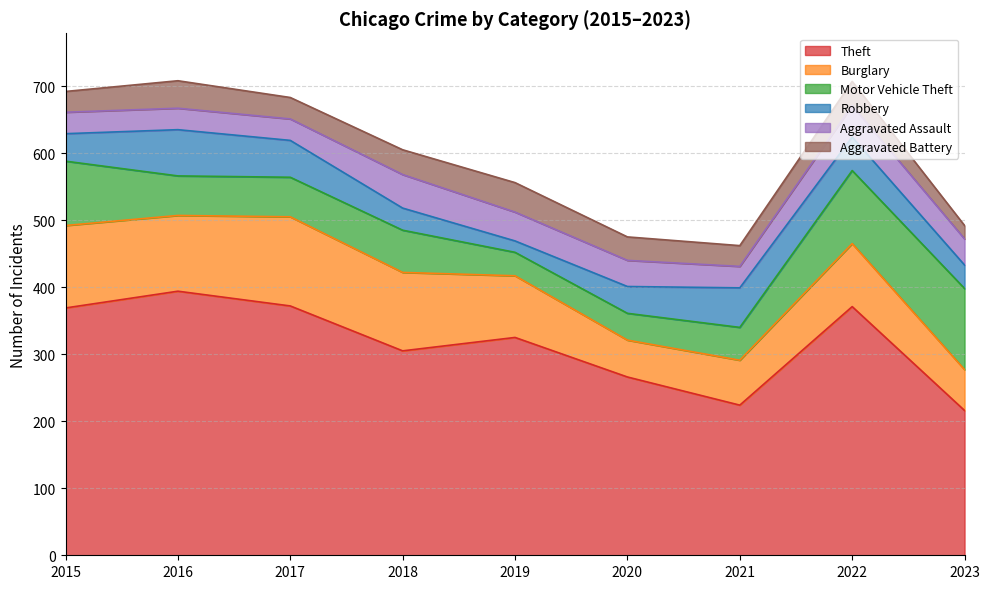

What is the sum of all Aggravated Assault values?

346